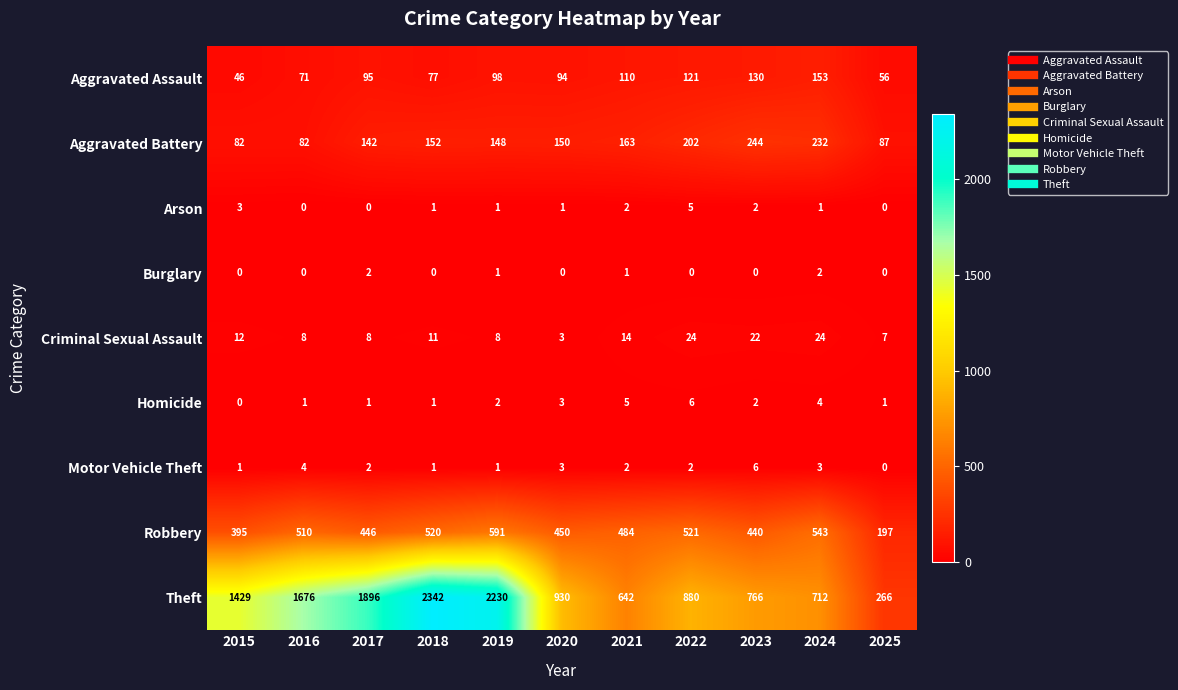

Which series has the largest range (max minus min)?

Theft